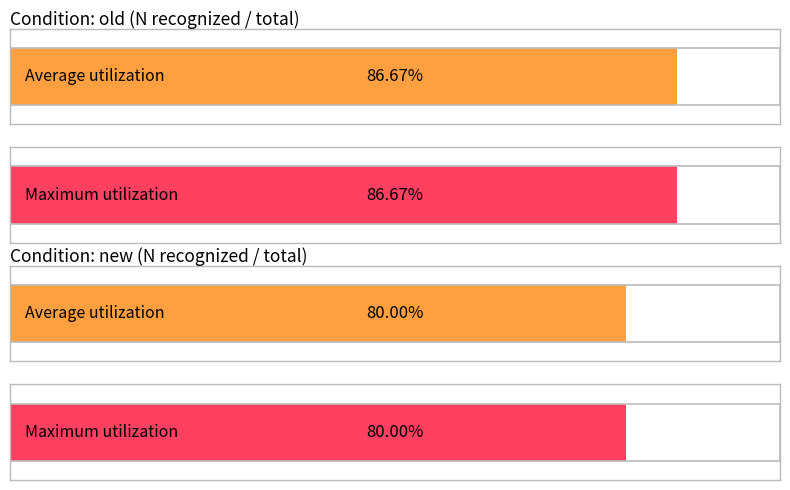

Are the bars grouped side by side (vs. stacked)?

Yes